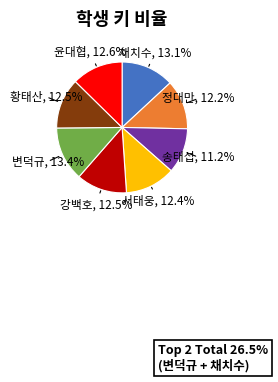

Is there a majority slice in this chart?

No